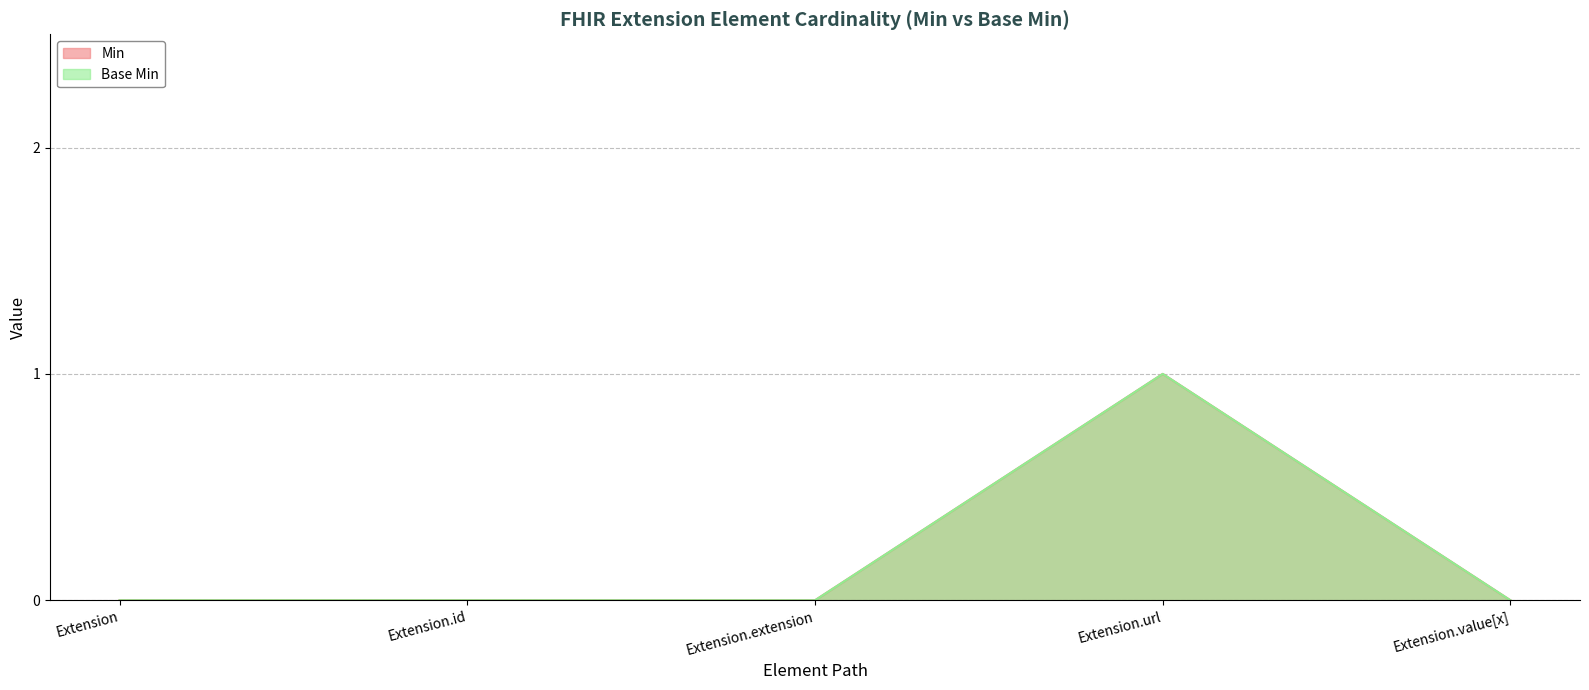

True or false: Base Min and Min intersect in this chart.

False